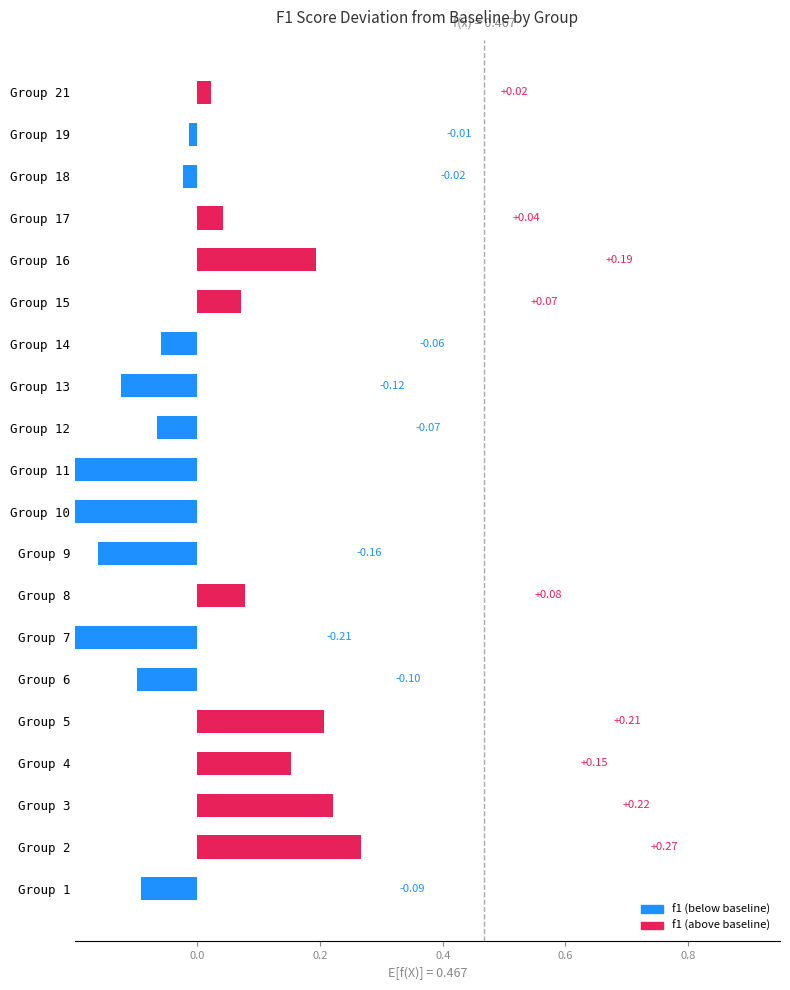

What is the value of the 2nd bar from the left?

0.3